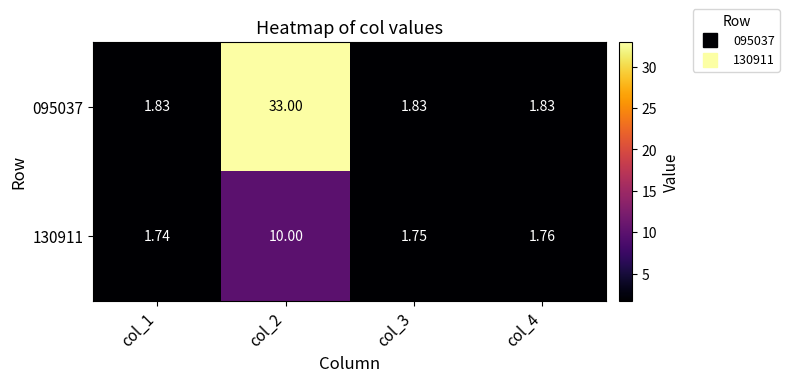

Is the value of 130911 at col_2 greater than the value of 095037 at col_3?

Yes